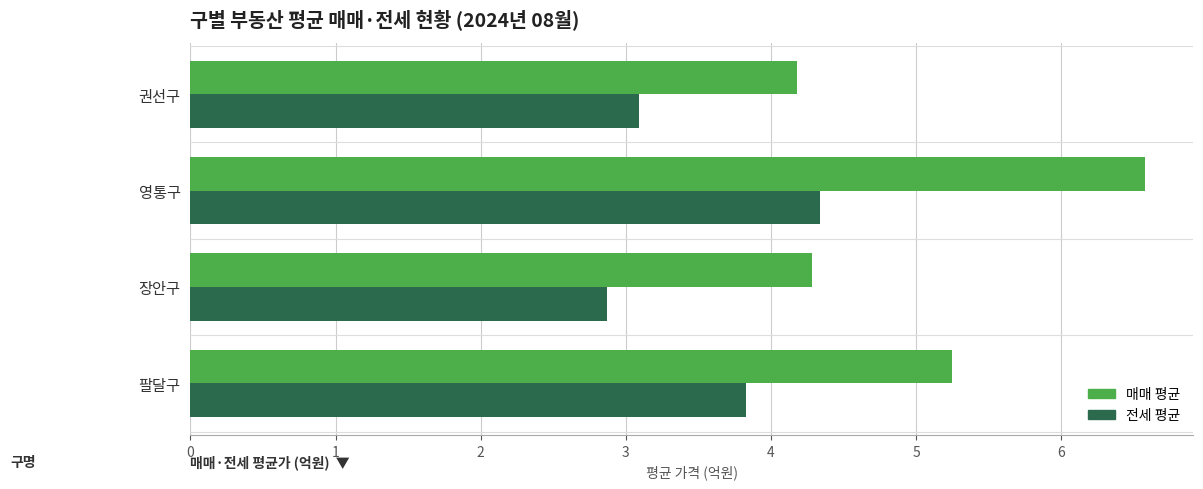

List the labels in order of 전세 평균 value, largest first.

영통구, 팔달구, 권선구, 장안구